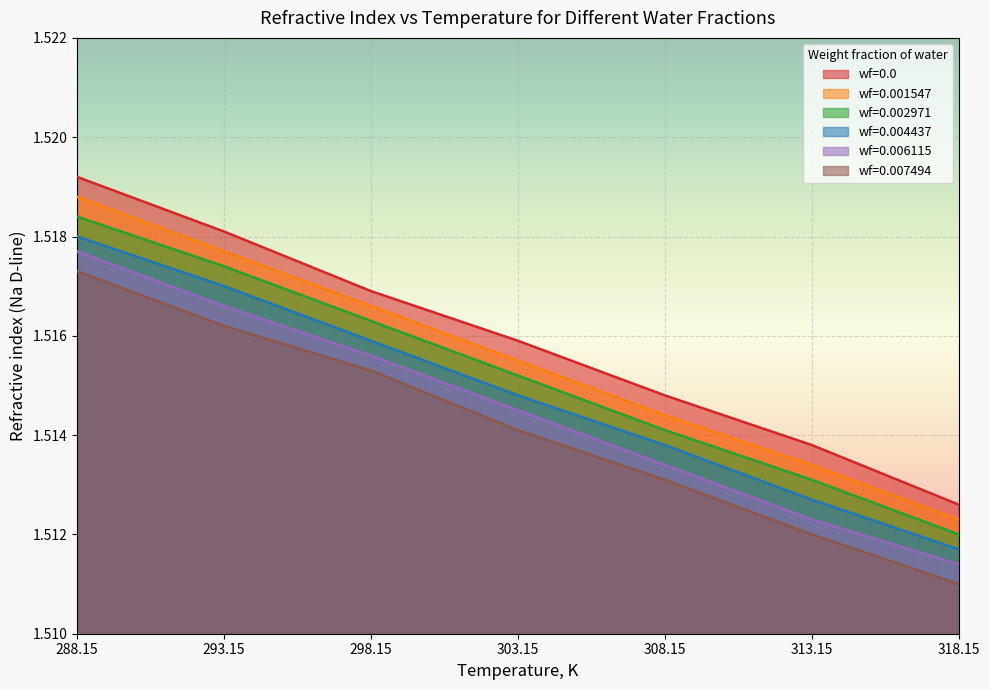

Which has a higher value, 298.15 or 288.15?

288.15